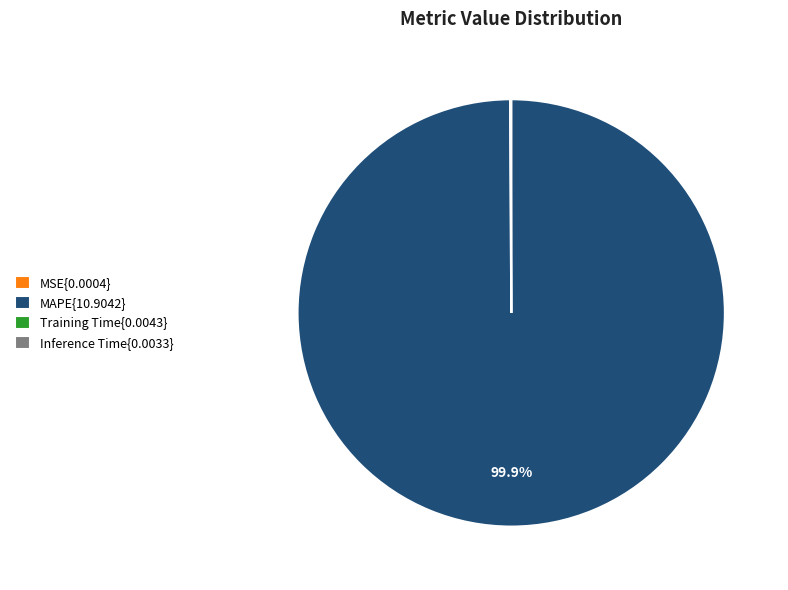

What is the largest slice in the pie chart?

MAPE{10.9042}